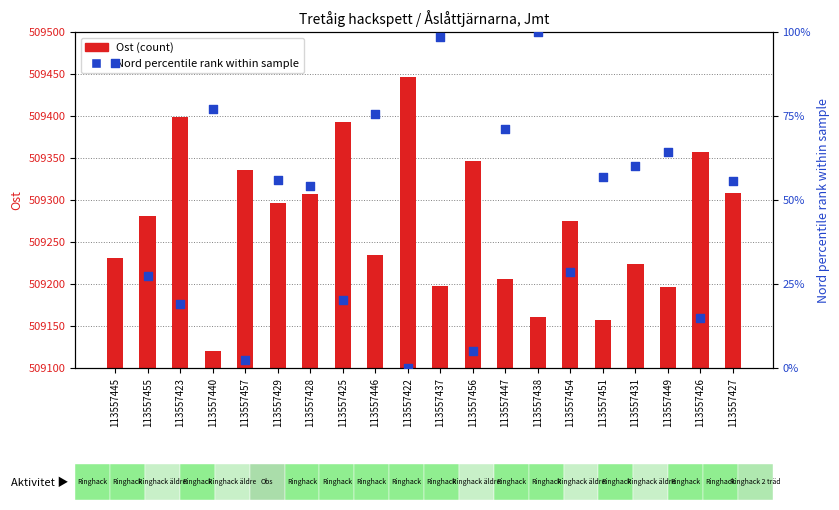

At how many categories does at least one series exceed 451437?

20